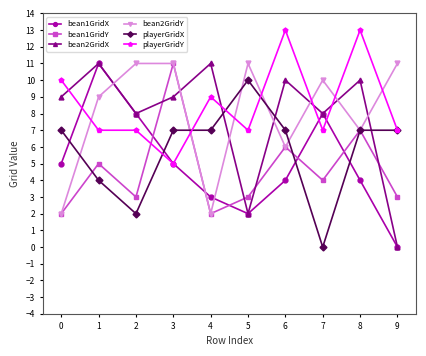

What is the sum of all playerGridY values?

85